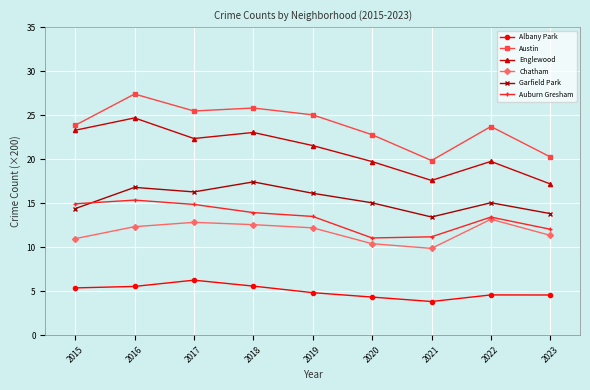

How many categories are shown in the chart?

9